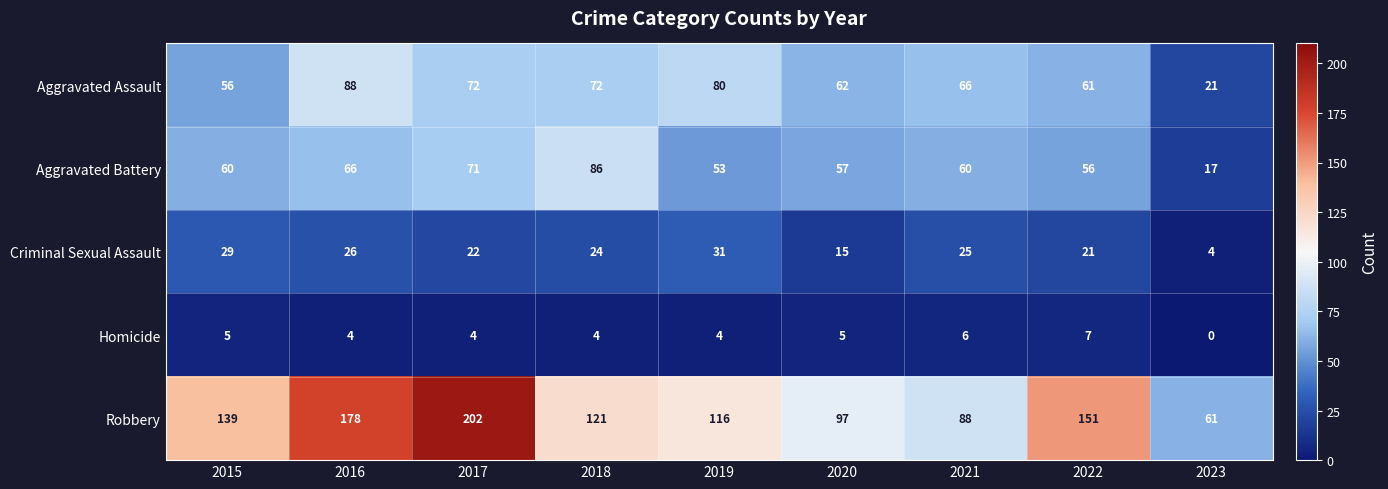

What is the sum of all Aggravated Battery values?

526